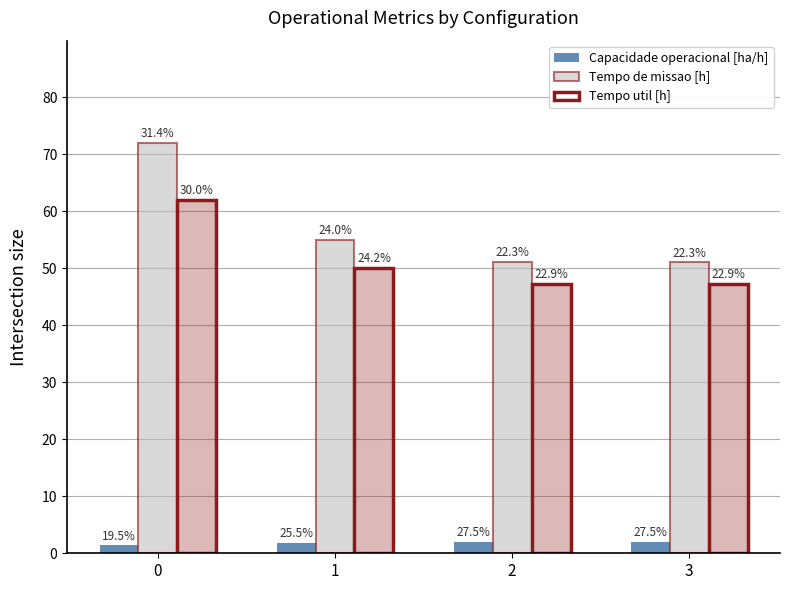

How many bars are there in each group?

3